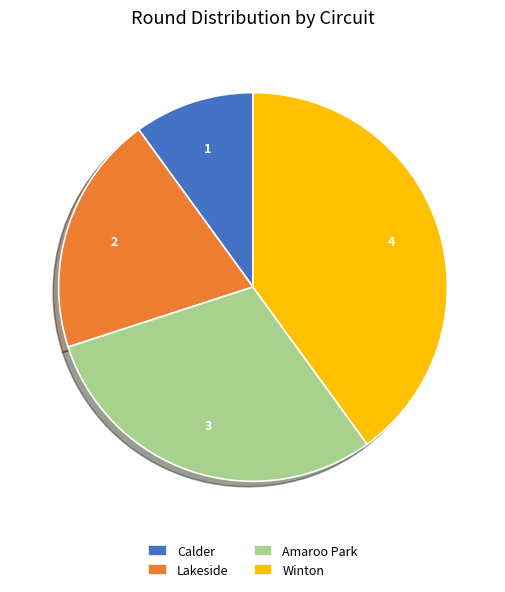

Which has a higher value, Lakeside or Amaroo Park?

Amaroo Park